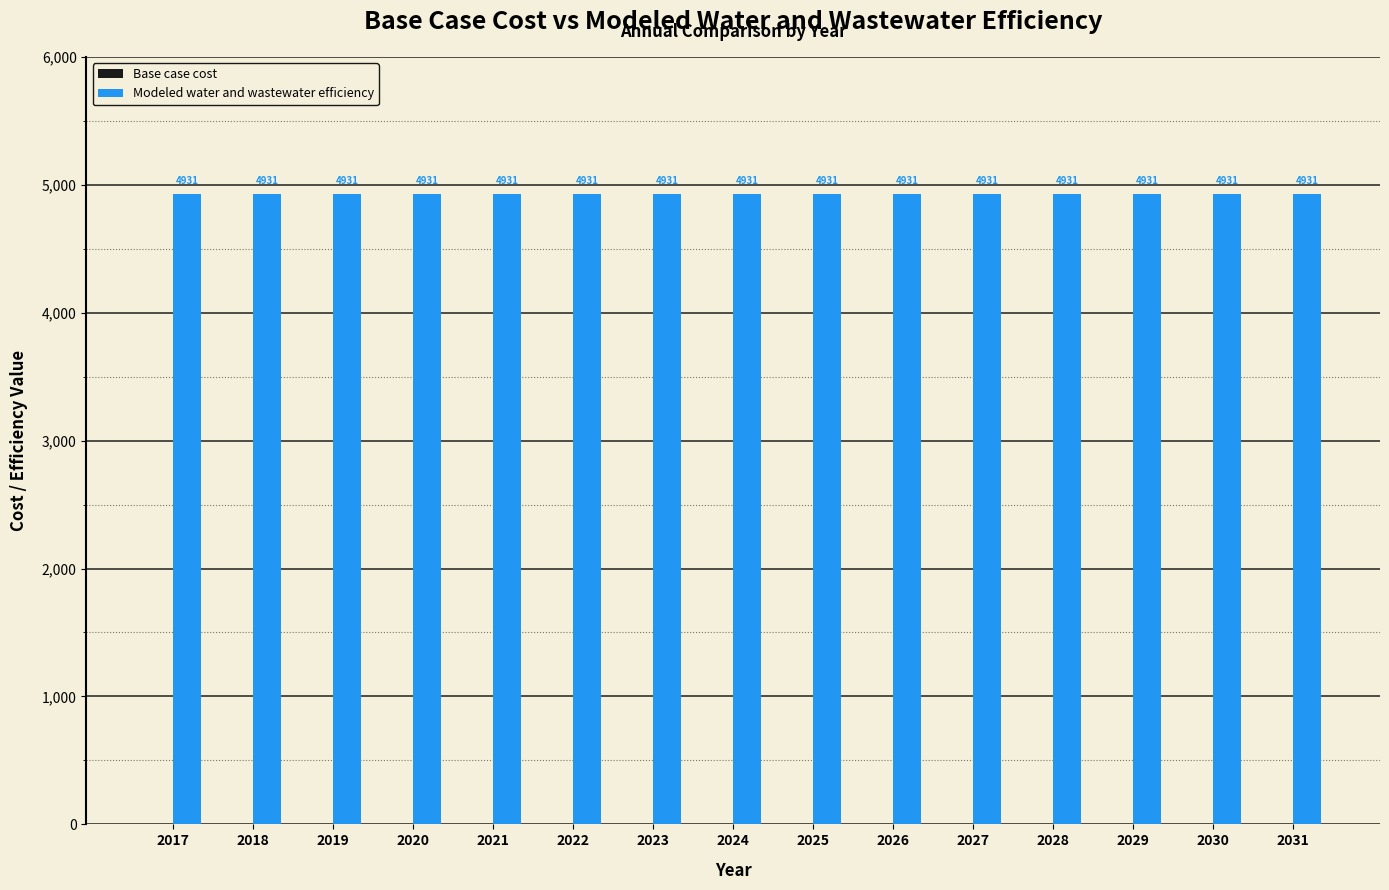

At how many categories does at least one series exceed 585?

15